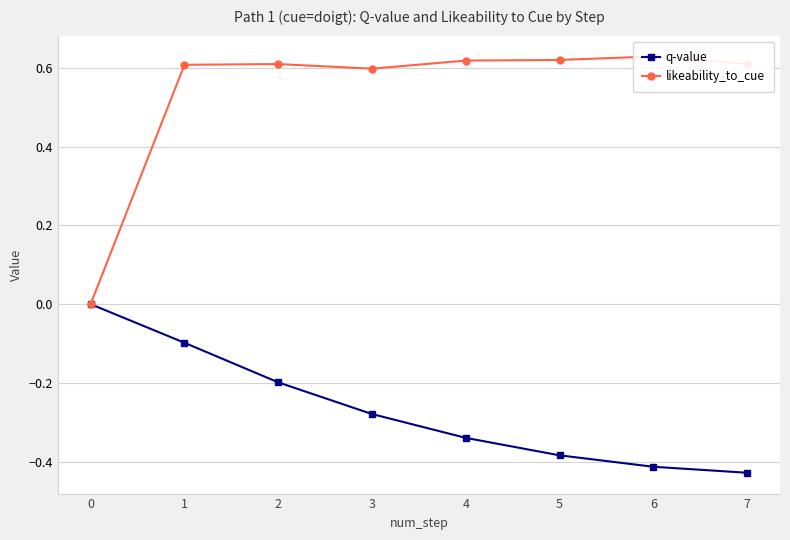

What is the smallest value displayed?

-0.4